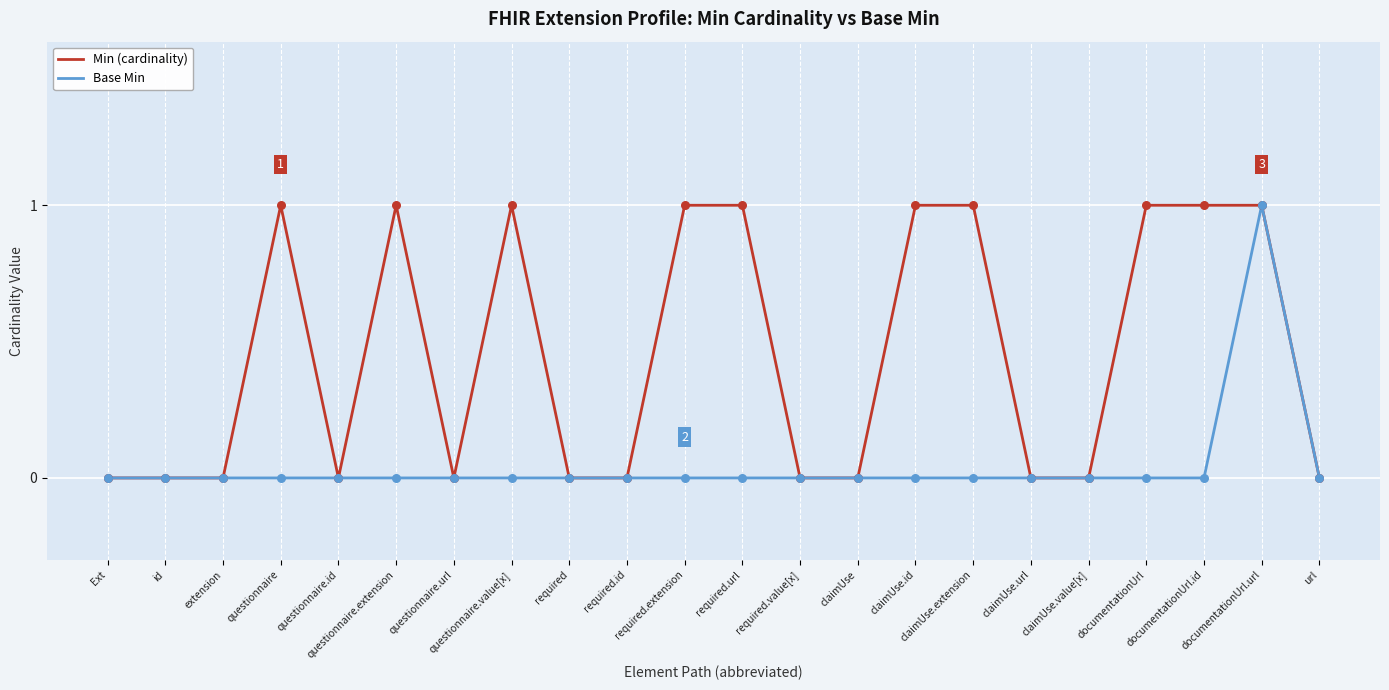

What are all the series names shown in the legend?

Min (cardinality), Base Min